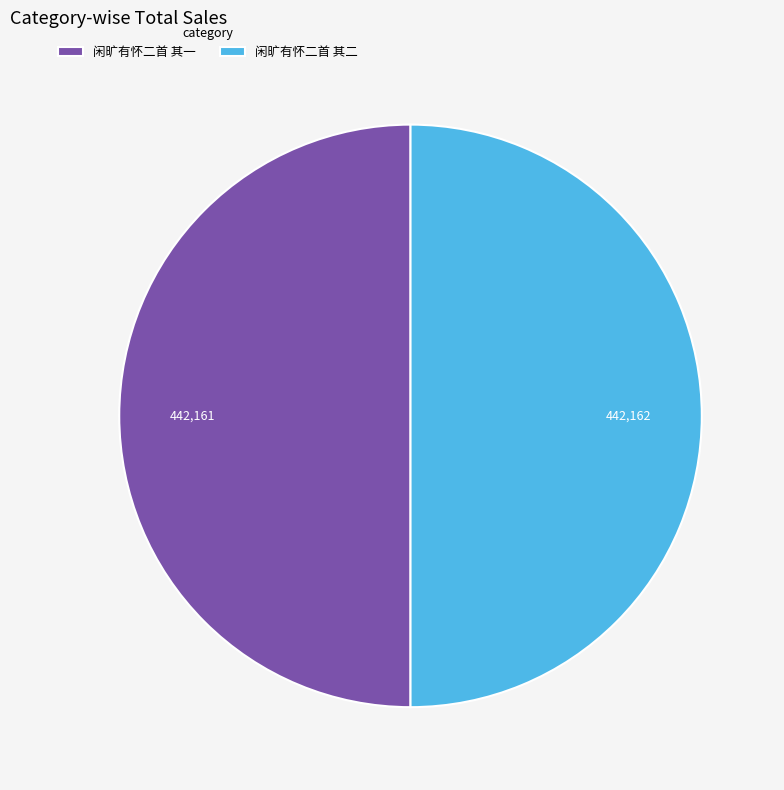

Is the sum of 闲旷有怀二首 其一 and 闲旷有怀二首 其二 greater than half?

Yes